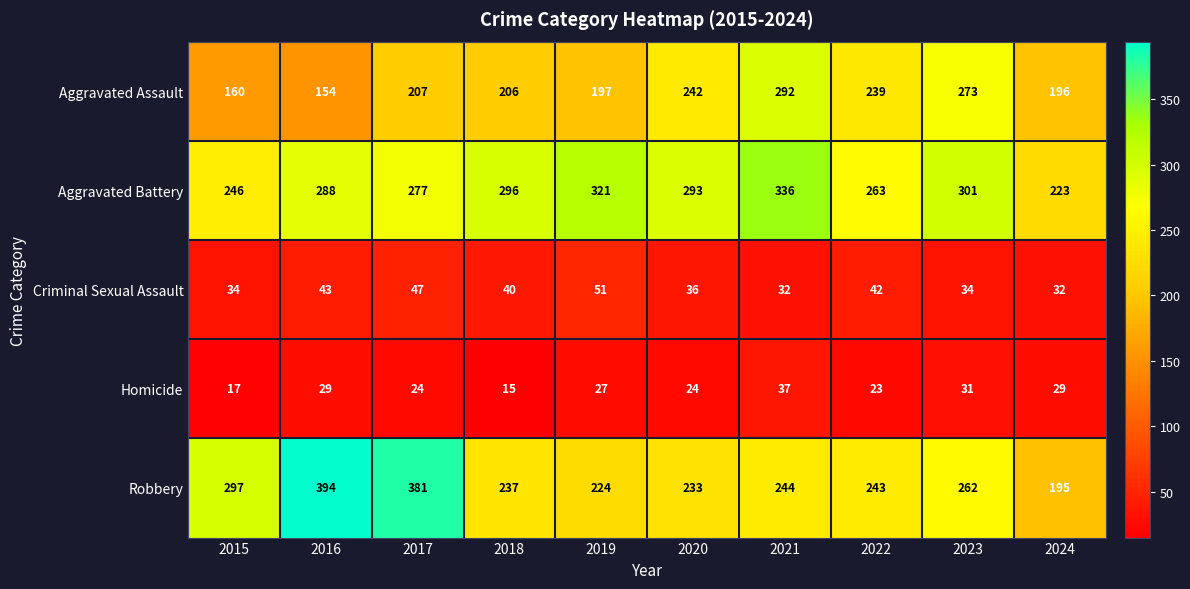

What is the total value across all series at 2024?

675